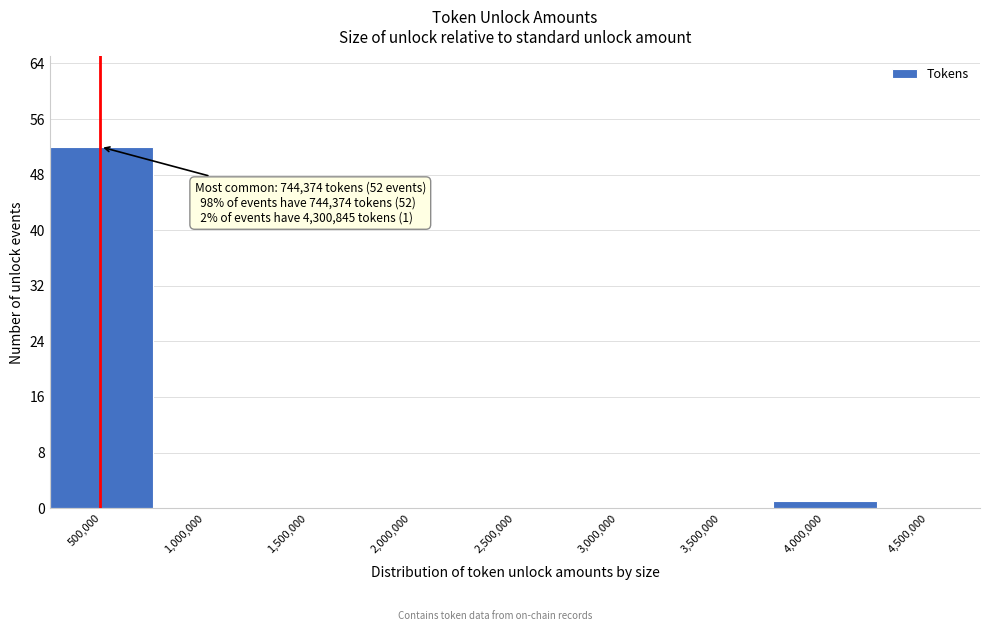

Reading left to right, transcribe all the data shown in this chart.

500,000=52	1,000,000=0	1,500,000=0	2,000,000=0	2,500,000=0	3,000,000=0	3,500,000=0	4,000,000=1	4,500,000=0